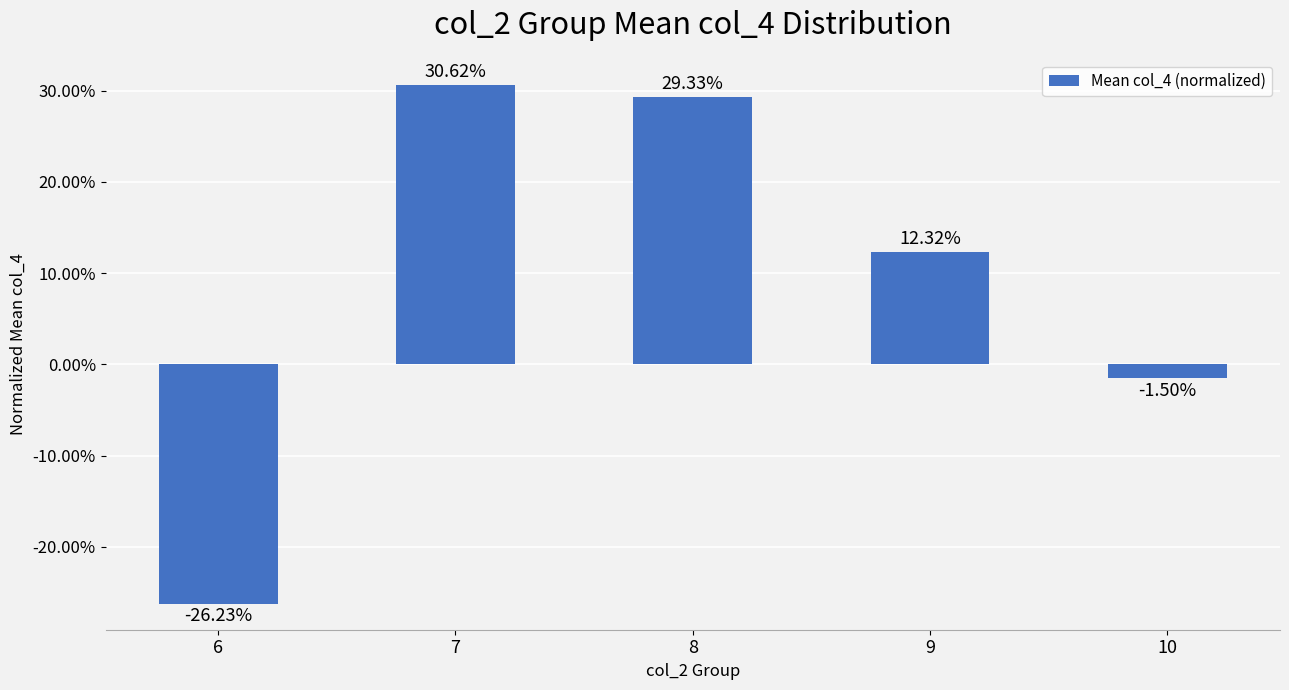

What is the value of the 1st bar from the left?

-0.3